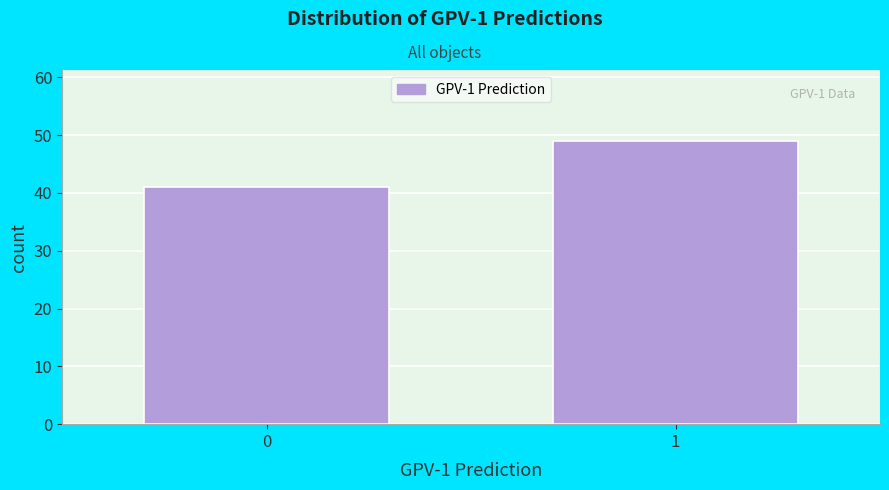

Reading right to left, list all the values displayed in this chart.

49	41